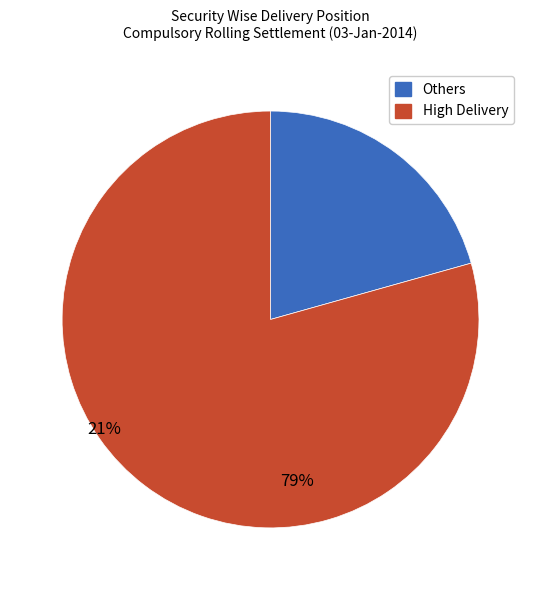

Is there any slice that represents more than half of the pie?

Yes